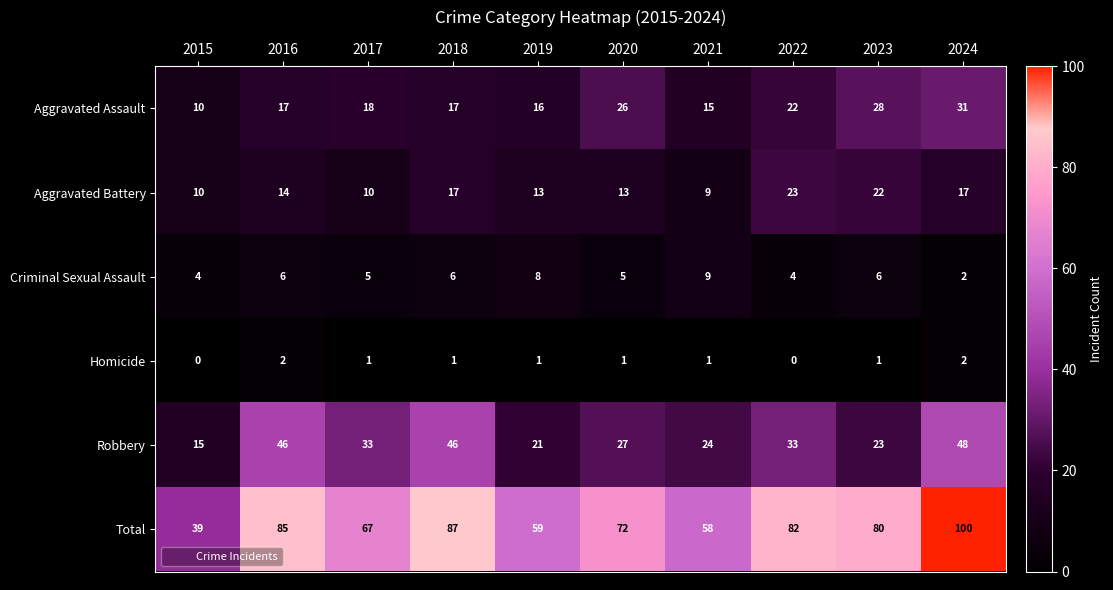

What is the total value across all series at 2018?

174